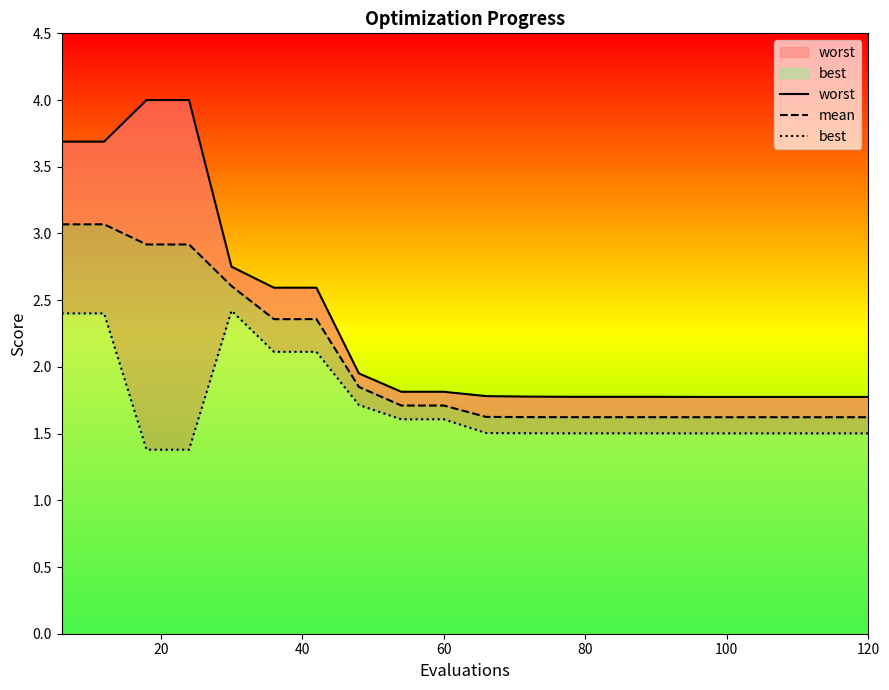

List the series in order of their overall mean, lowest first.

best, mean, worst